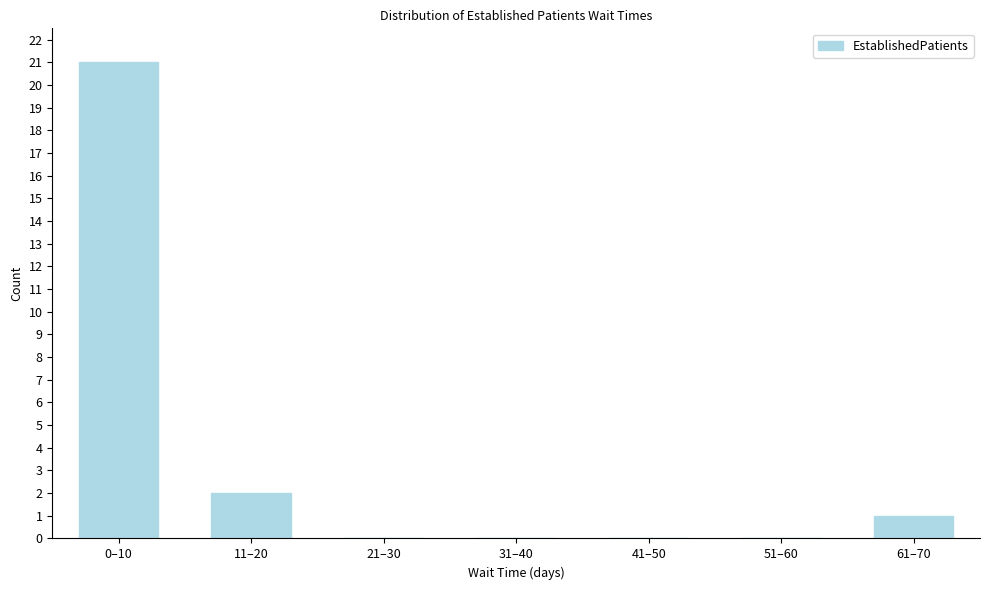

Reading left to right, transcribe all the data shown in this chart.

0–10=21	11–20=2	21–30=0	31–40=0	41–50=0	51–60=0	61–70=1